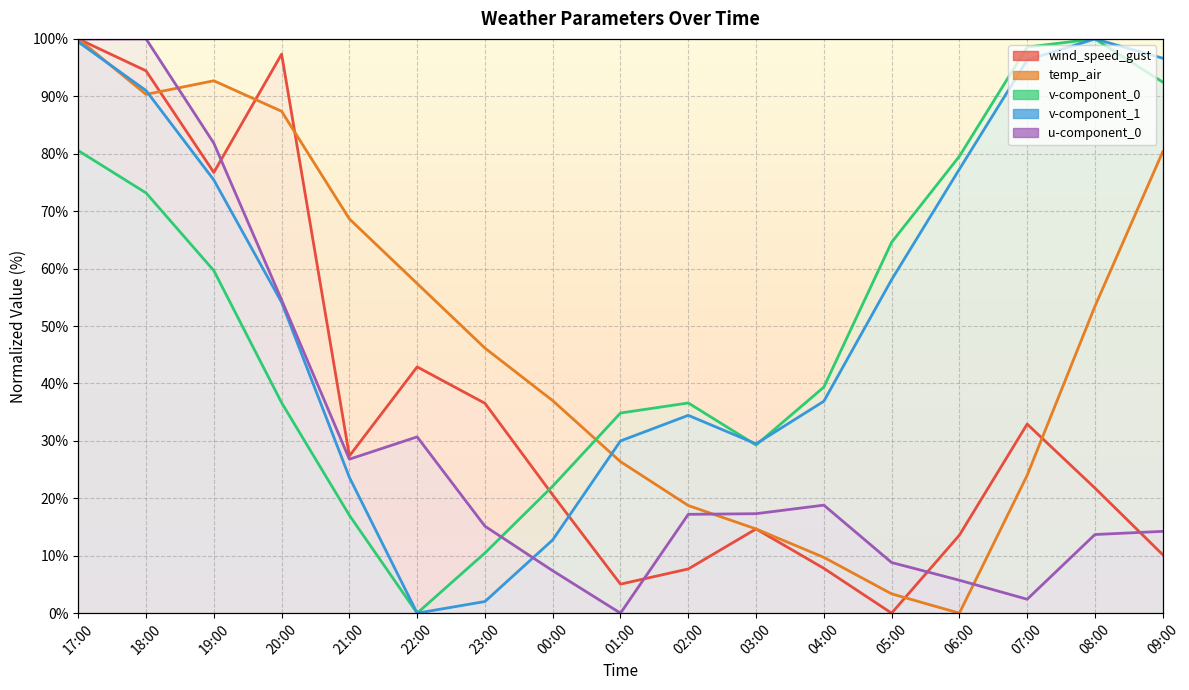

How many lines are shown in the chart?

5